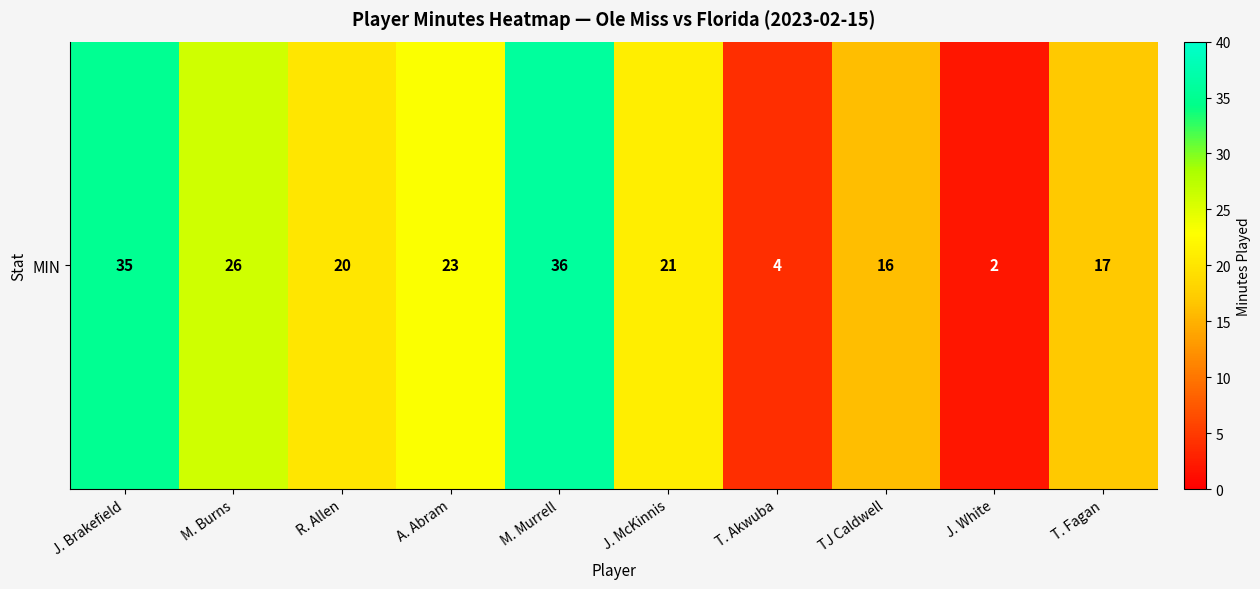

What is the greatest value displayed?

36